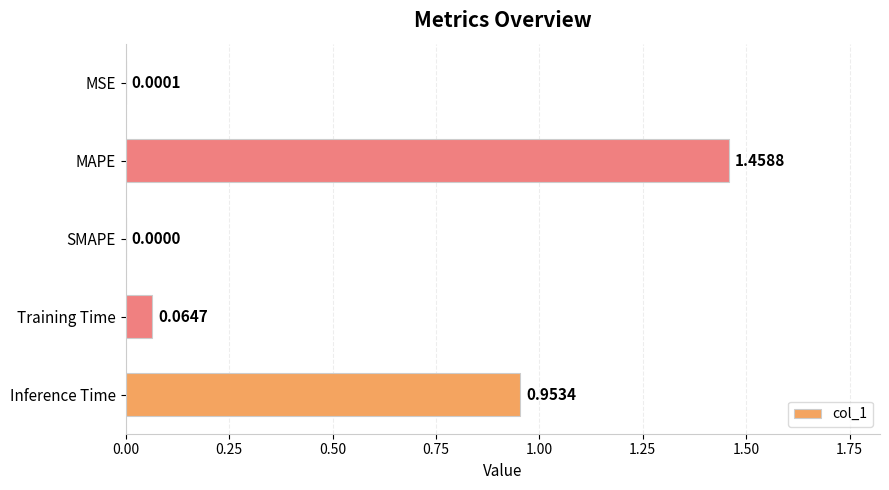

What is the sum of all values?

2.5